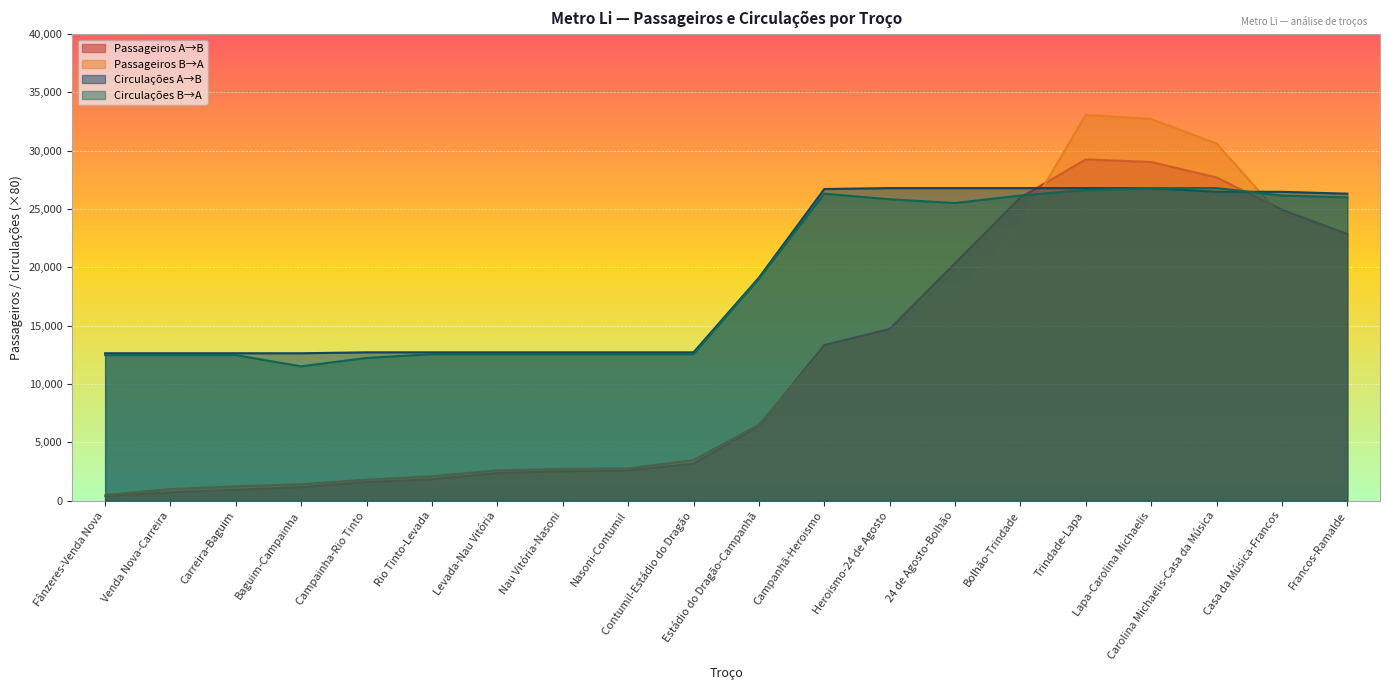

What is the lowest value of the Passageiros B→A series?

486.1